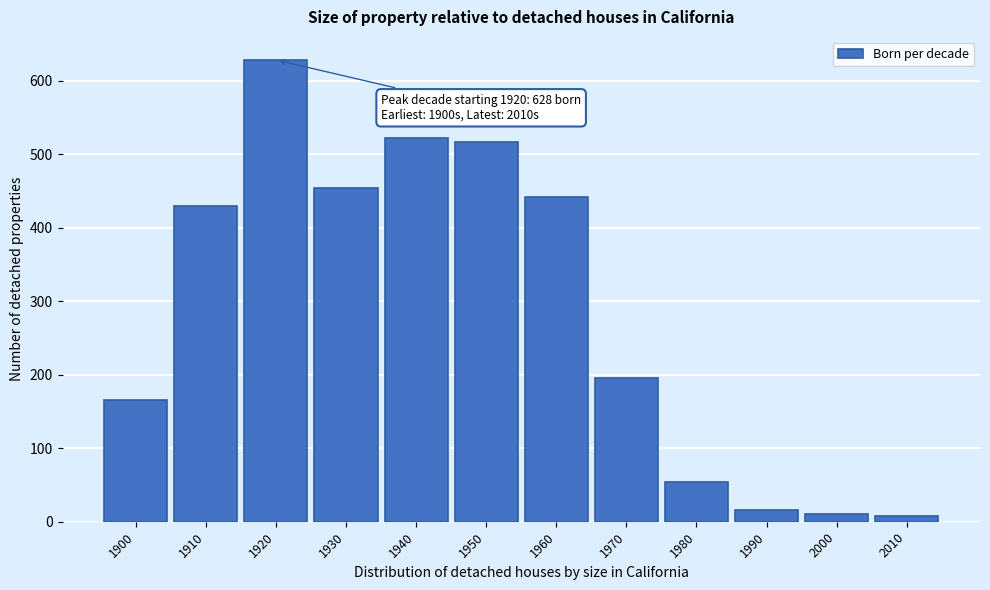

What is the approximate value at 1960, to the nearest 100?

400